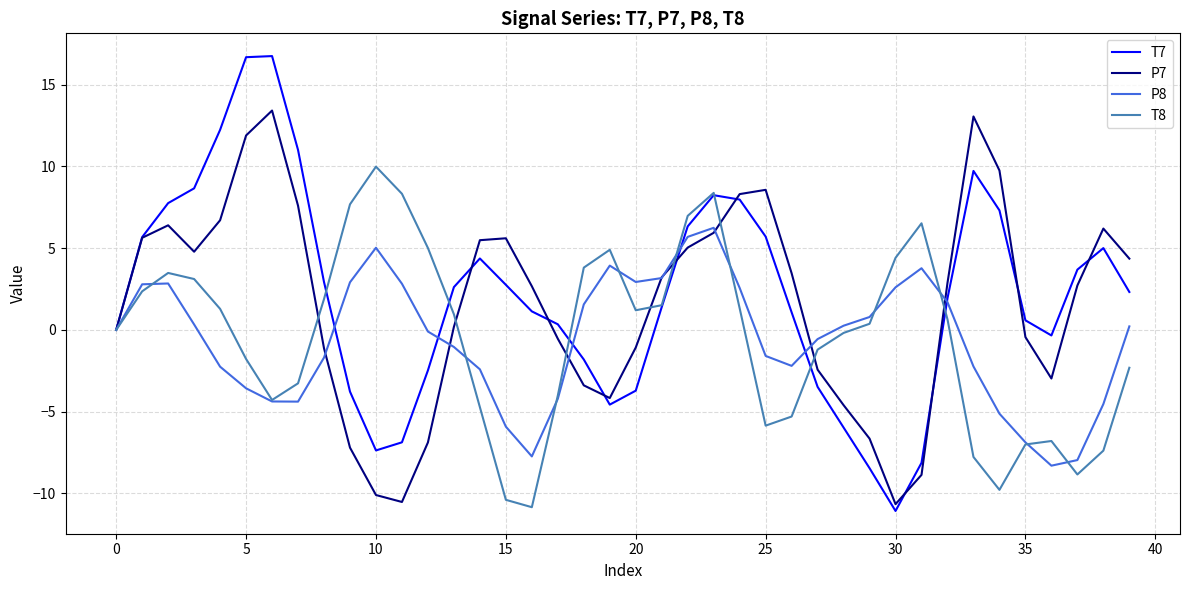

Which series has the largest range (max minus min)?

T7